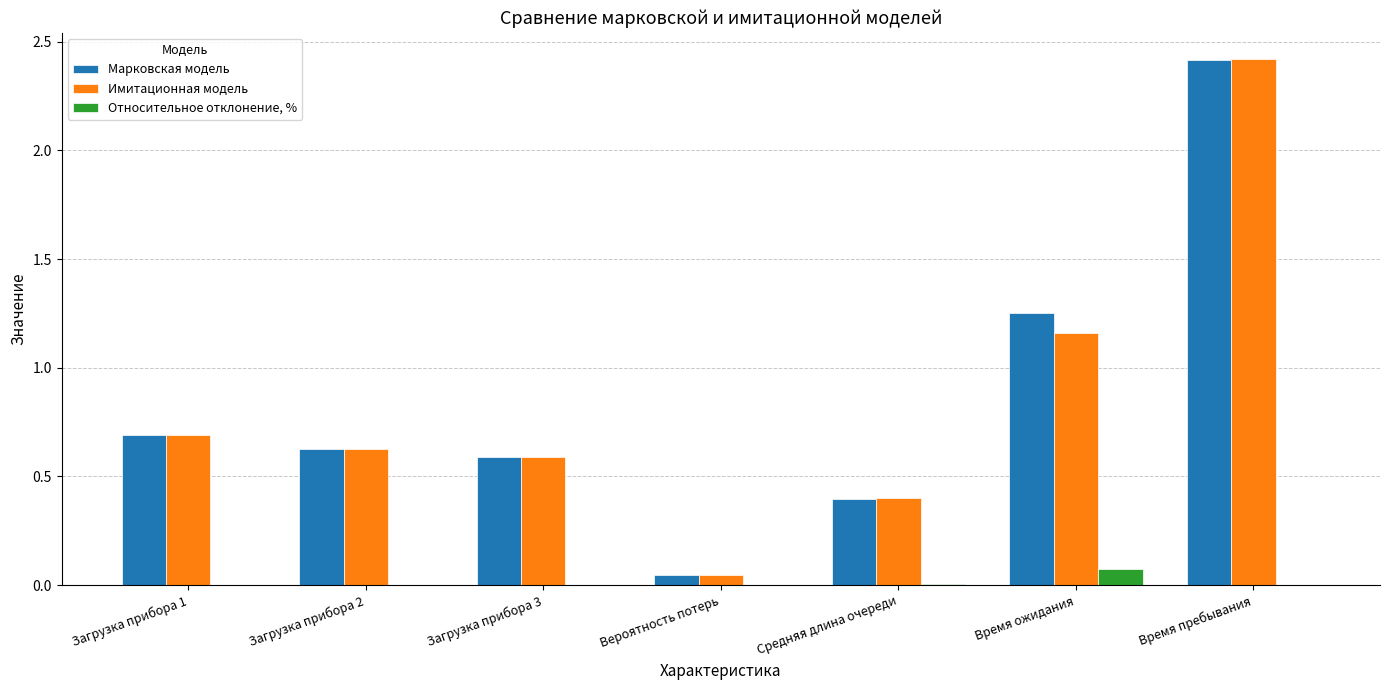

What is the difference between the Имитационная модель values at Средняя длина очереди and Загрузка прибора 1?

0.3